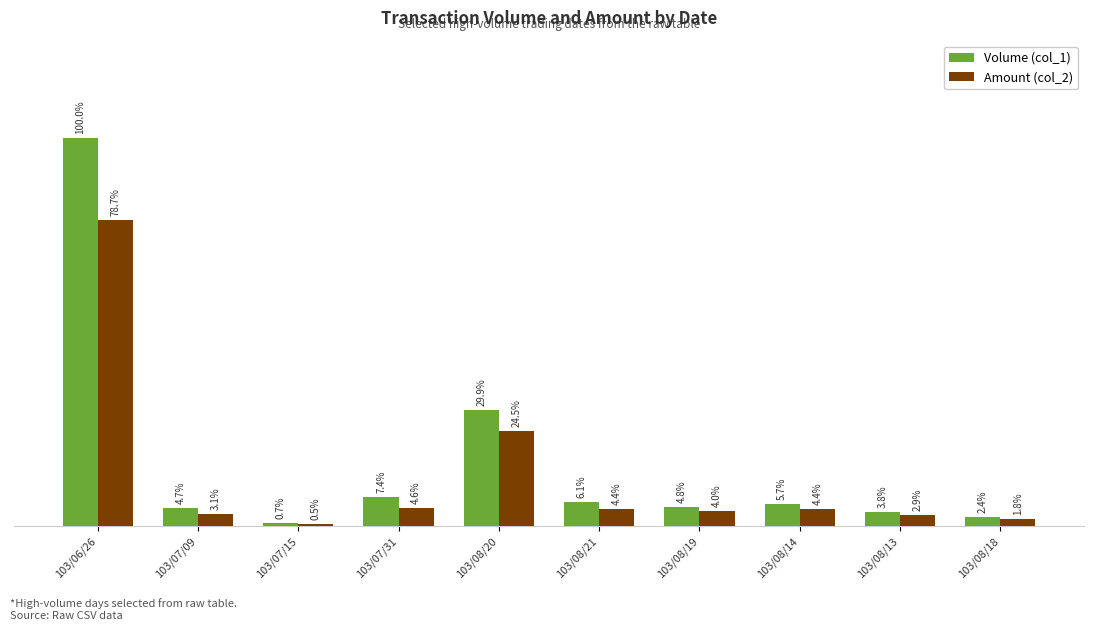

What are all the series names shown in the legend?

Volume (col_1), Amount (col_2)